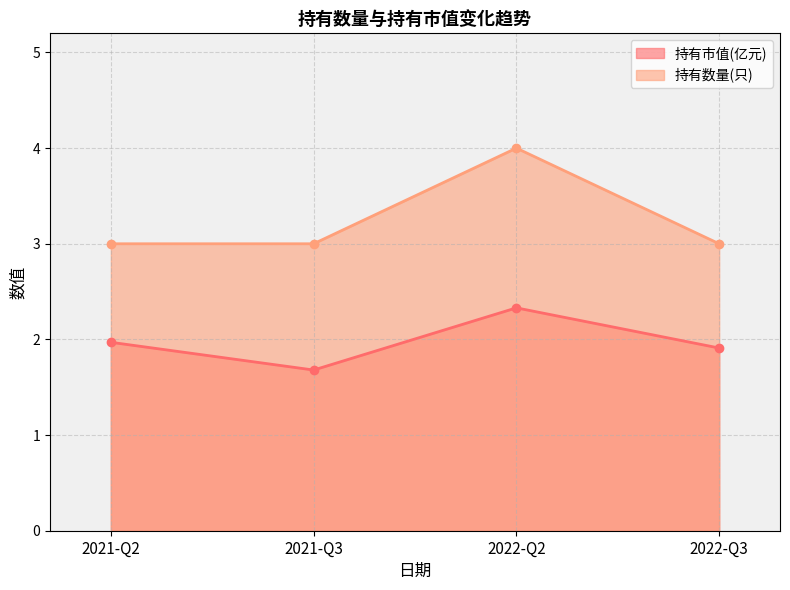

Which series has the largest total across all categories?

持有数量(只)